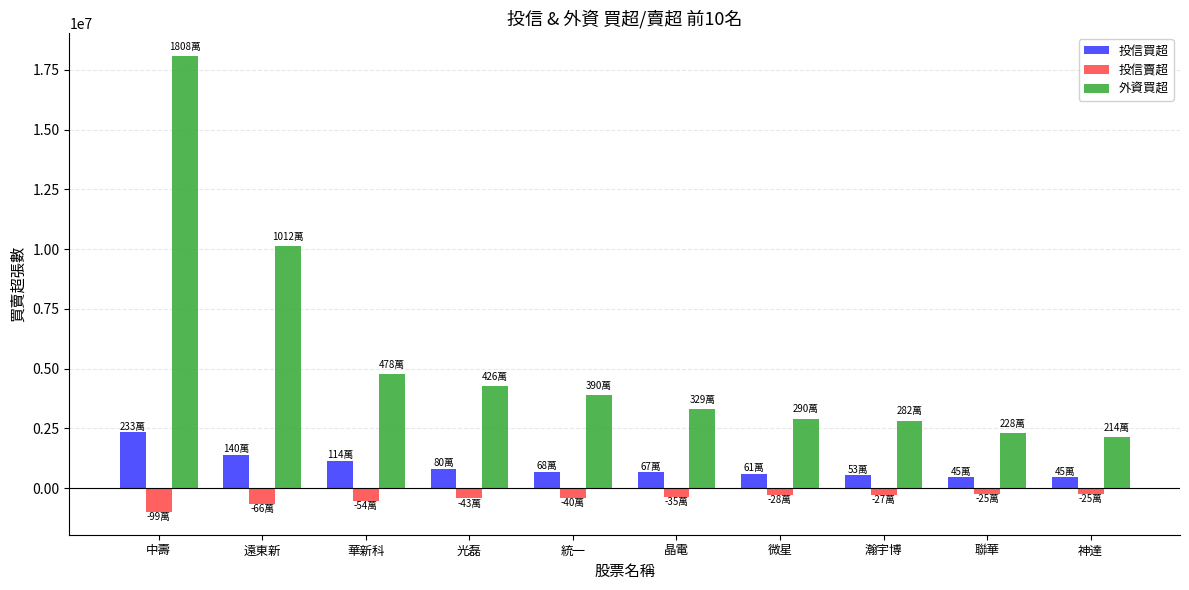

At how many categories does at least one series exceed 5197640?

2